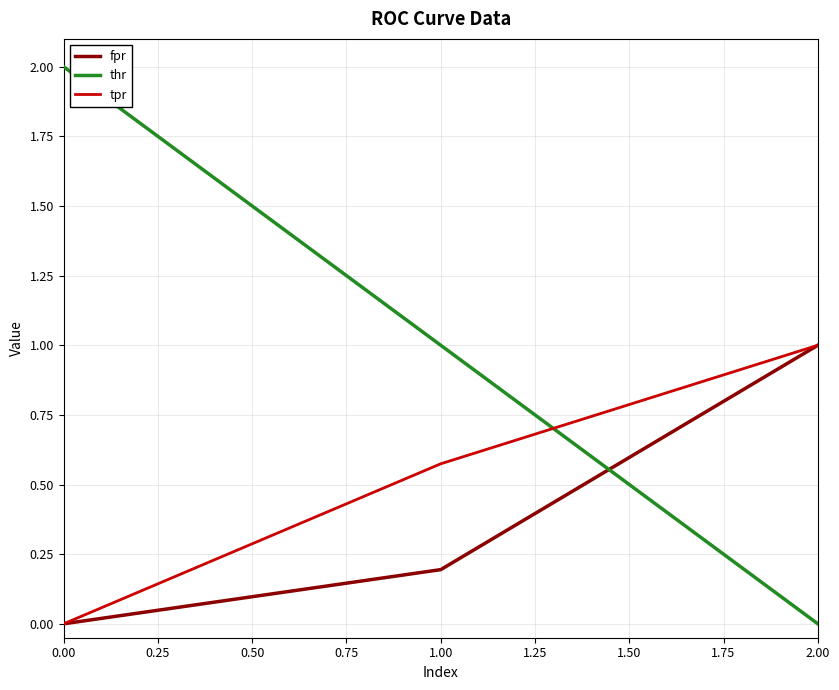

What is the sum of all thr values?

3.0